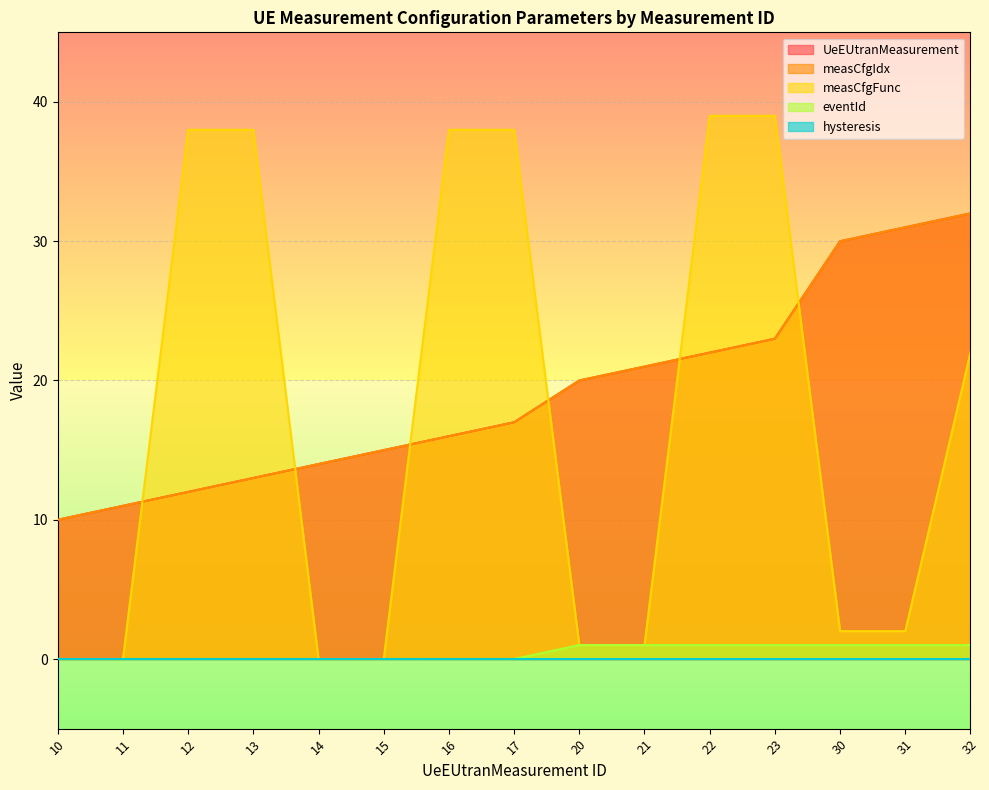

Rank the series at 12 from highest to lowest value.

measCfgFunc, UeEUtranMeasurement, measCfgIdx, eventId